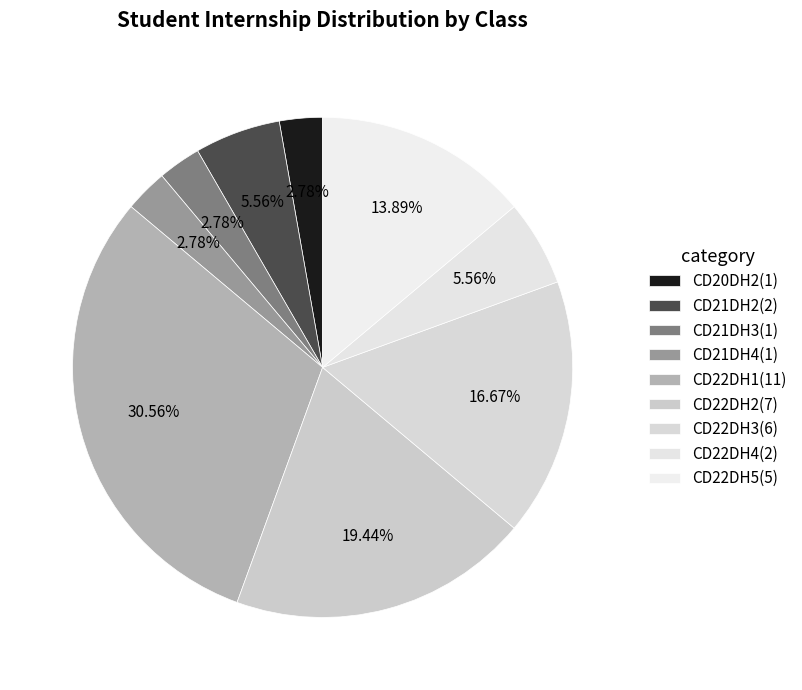

Which category has the biggest portion of the pie?

CD22DH1